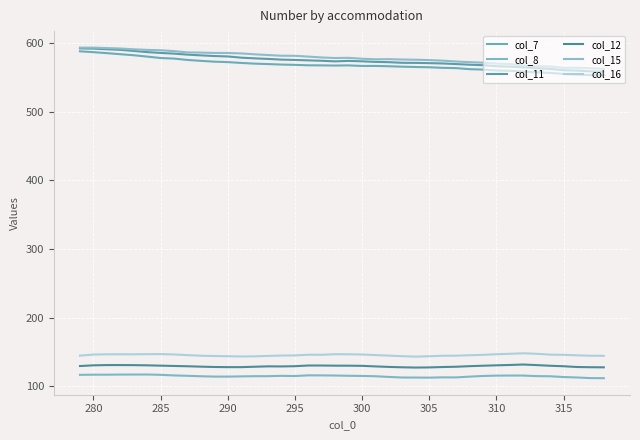

At how many categories does at least one series exceed 274?

40